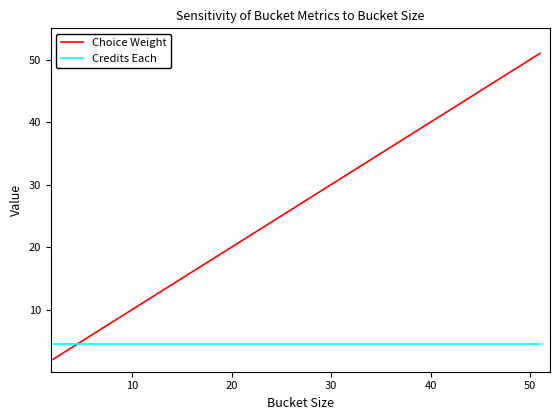

Which series has the largest range (max minus min)?

Choice Weight